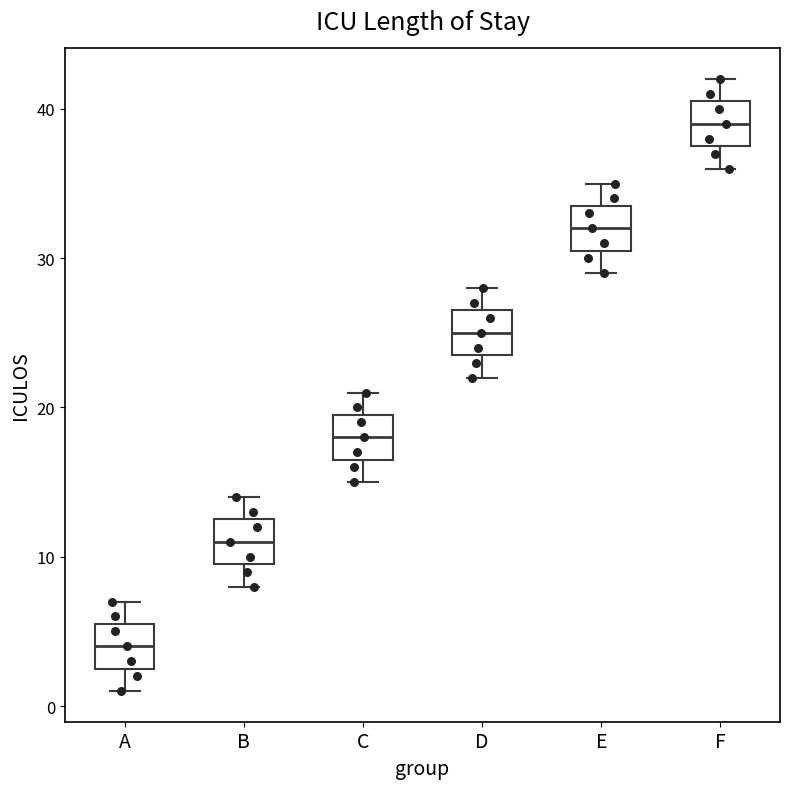

Reading left to right, read every box against the y-axis: the position of its median line, the range the box covers, and the ends of its whiskers. The values are not printed on the chart, so give them approximately, as read against the axis.

A: median 4, box 3 to 6, whiskers 1 to 7
B: median 11, box 10 to 13, whiskers 8 to 14
C: median 18, box 17 to 20, whiskers 15 to 21
D: median 25, box 24 to 27, whiskers 22 to 28
E: median 32, box 31 to 34, whiskers 29 to 35
F: median 39, box 38 to 41, whiskers 36 to 42